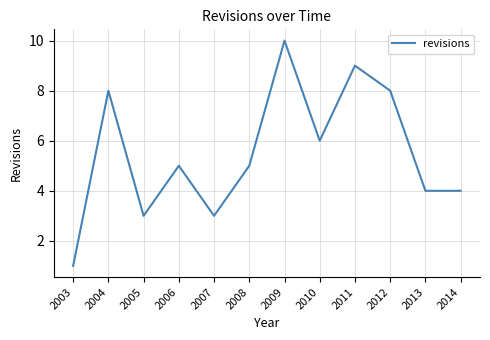

Read the value at 2012.

8